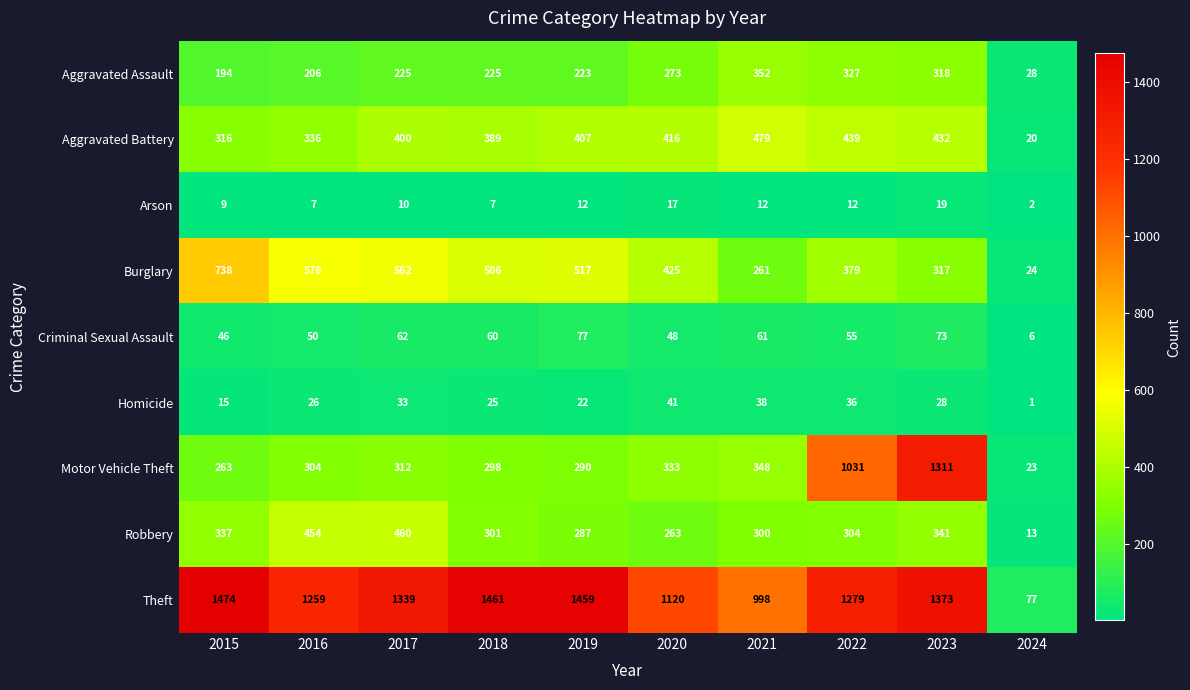

Between 2021 and 2023, which series saw the biggest shift?

Motor Vehicle Theft